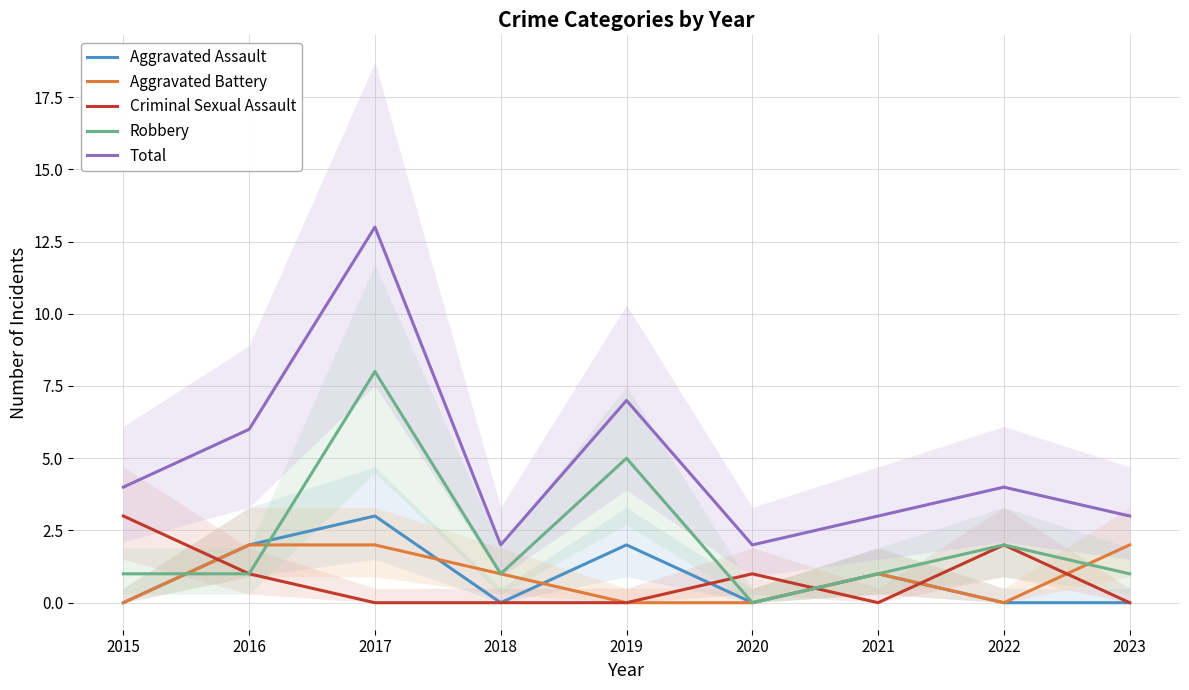

True or false: Aggravated Assault has a value of -2 at 2020.

False